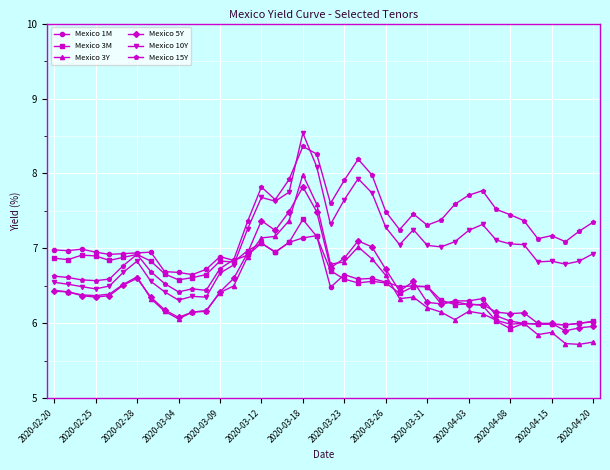

True or false: Mexico 1M has more than 2 points higher than both neighbors.

True